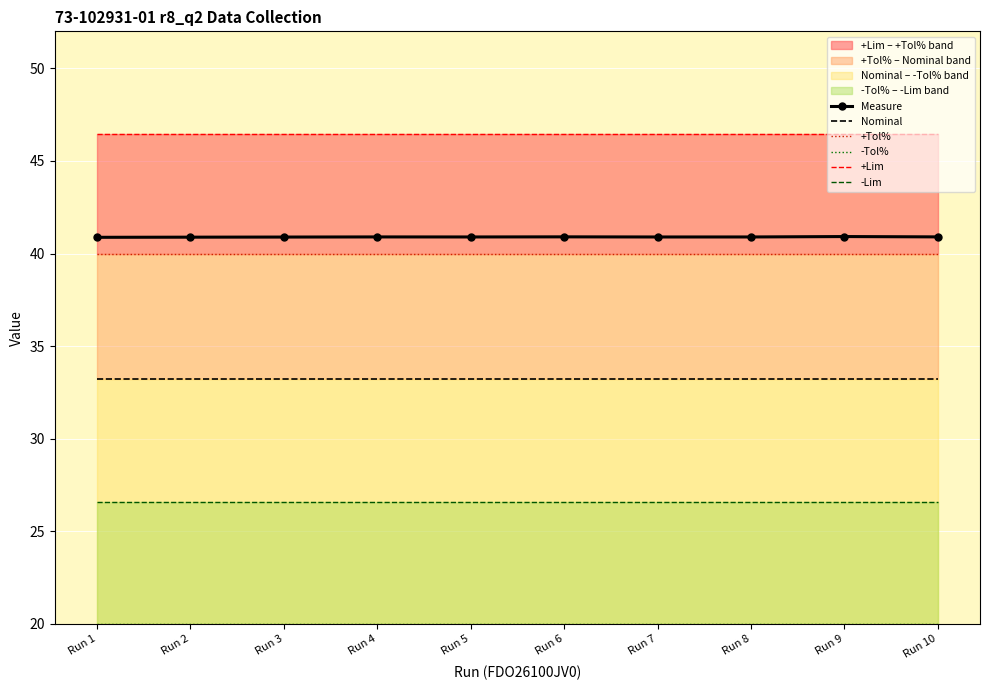

At how many categories does at least one series exceed 34?

10